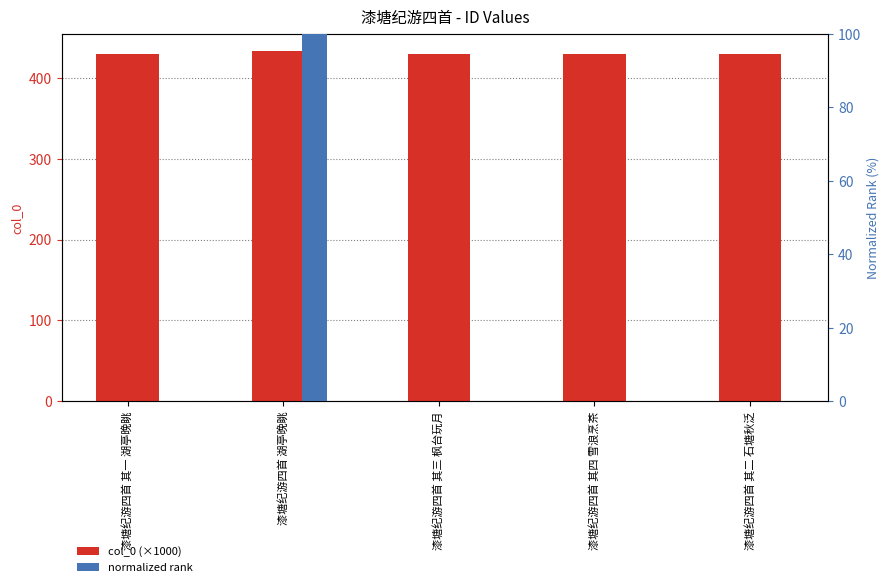

The col_0 (×1000) series shows 432.8 at 漆塘纪游四首 湖亭晚眺. True or false?

True